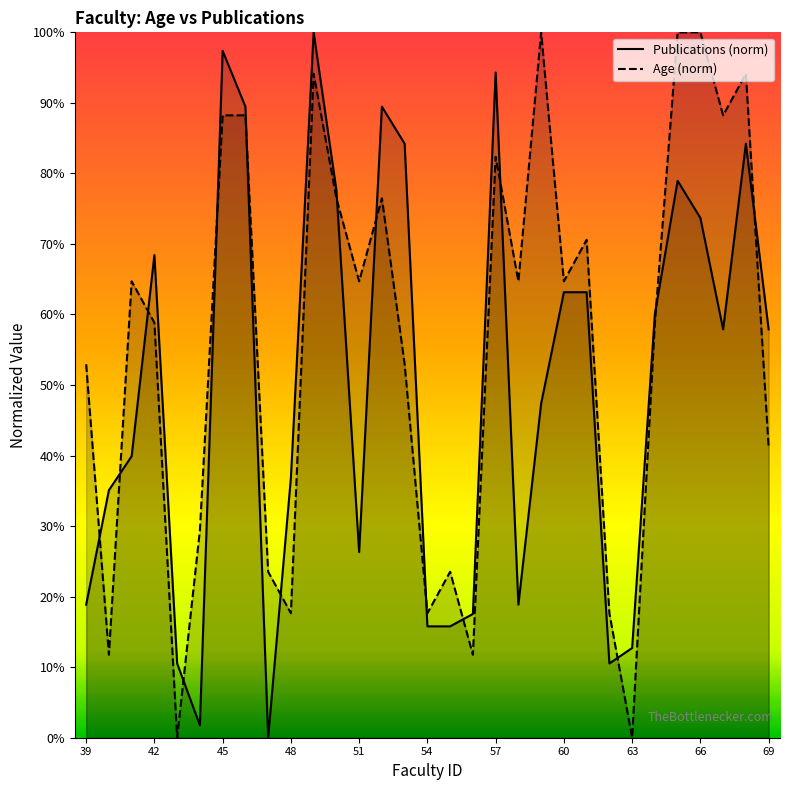

What is the highest value of the Publications (norm) series?

100.0